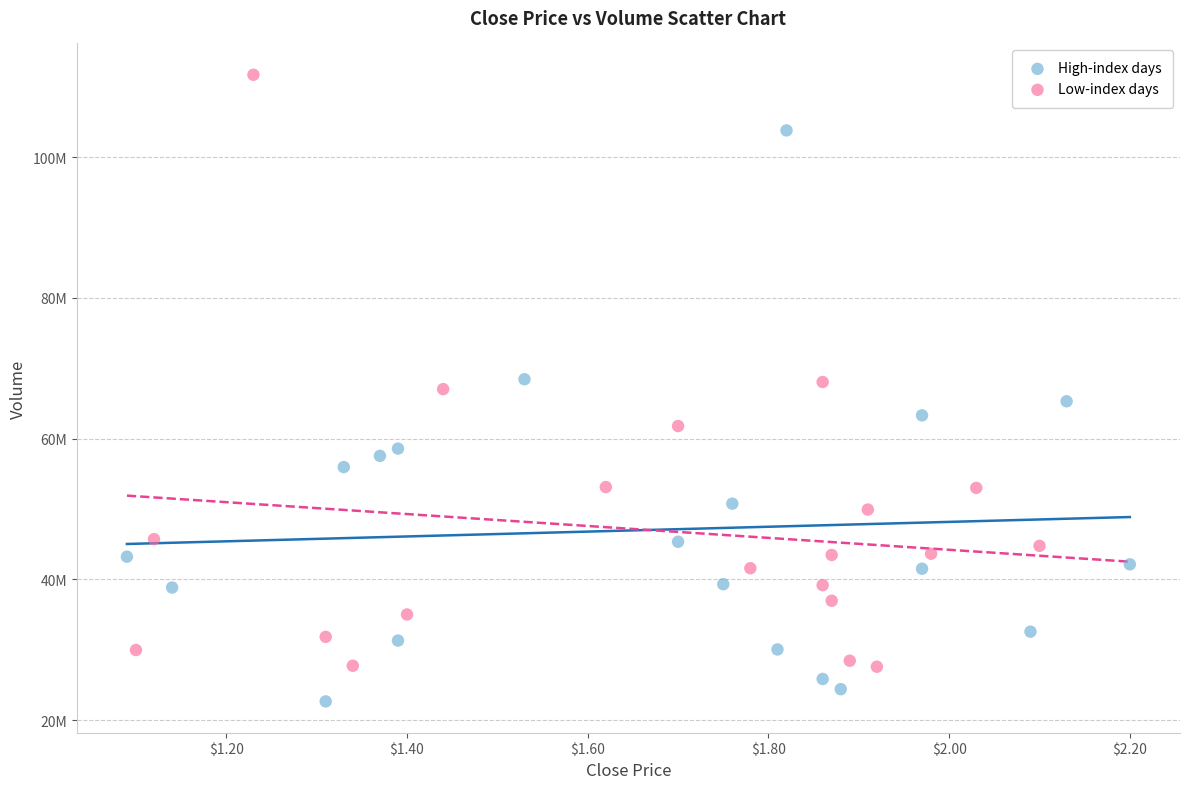

Which series contains the lowest Y value?

High-index days